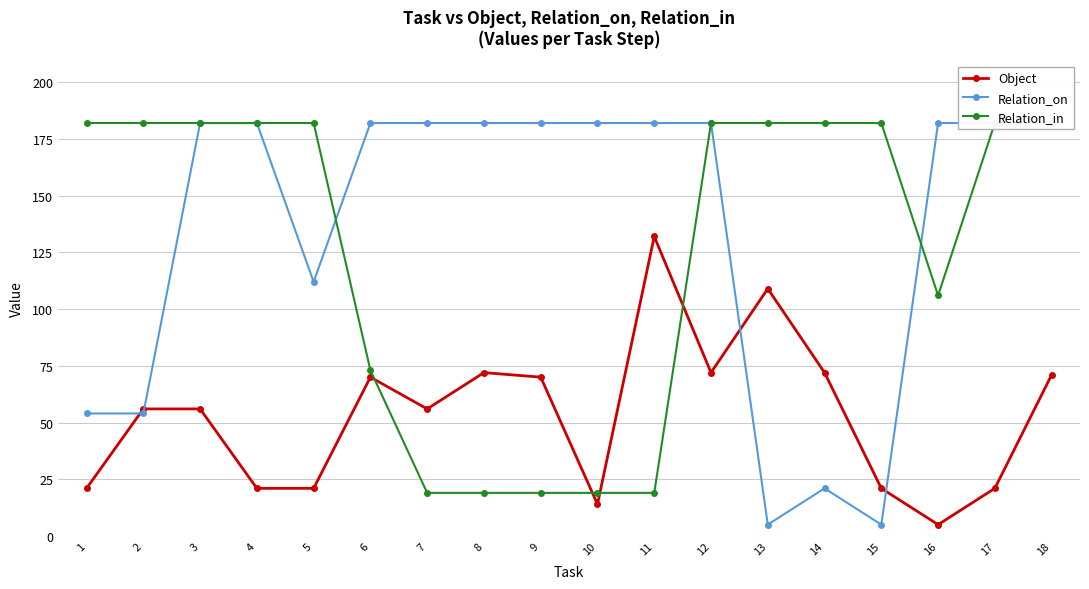

In Object, how many points are lower than both neighbors (excluding endpoints)?

4